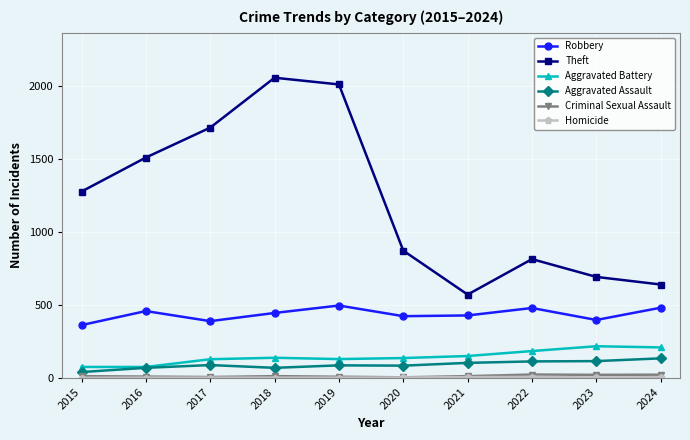

What is the greatest value displayed?

2056